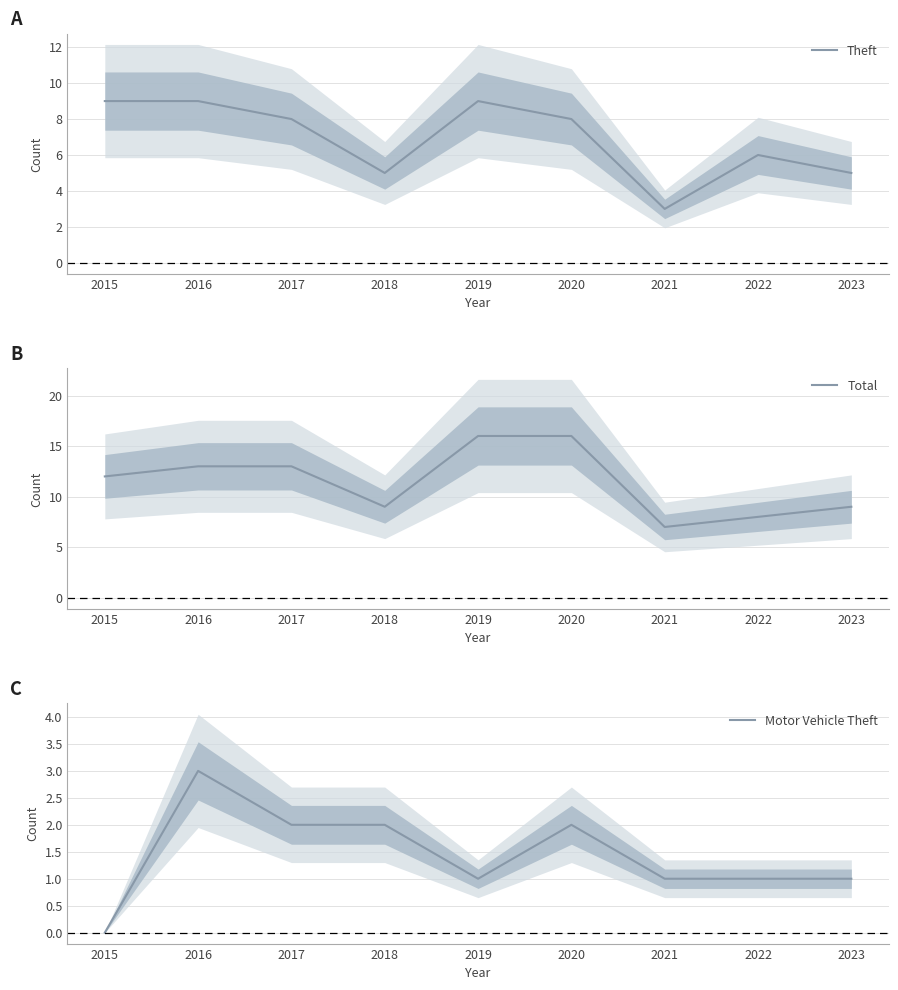

Where is Motor Vehicle Theft nearest to the value 1?

2019